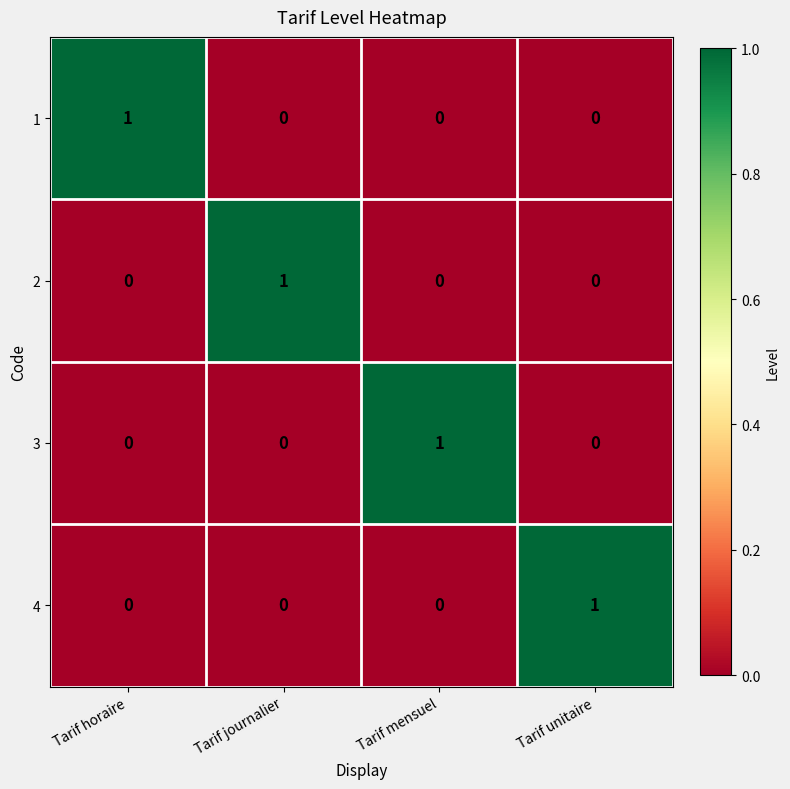

Count the 1 values in the range 0 to 1.

4